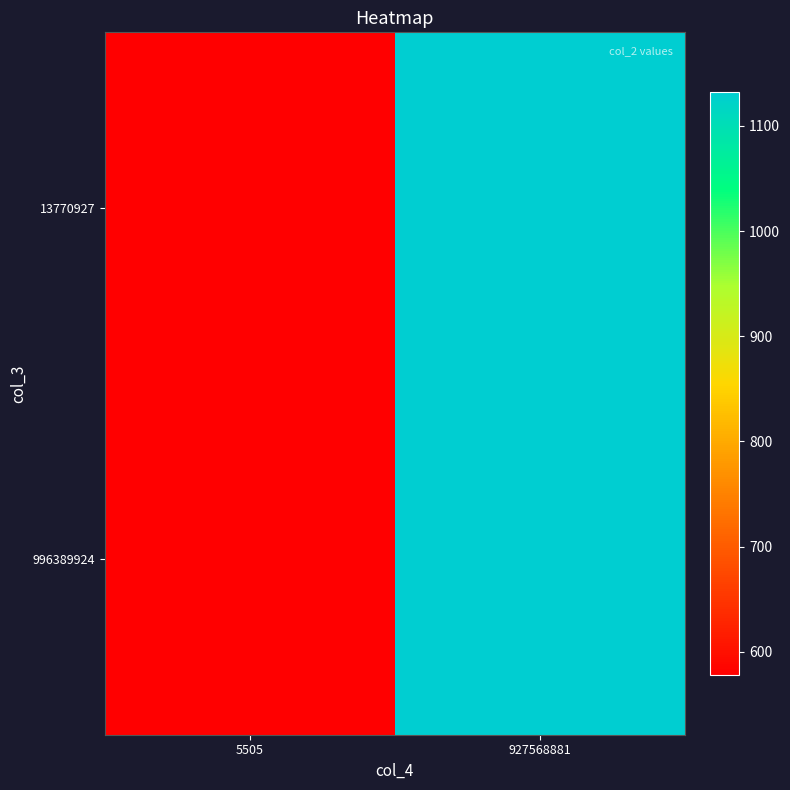

Between 5505 and 927568881, which series saw the biggest shift?

996389924